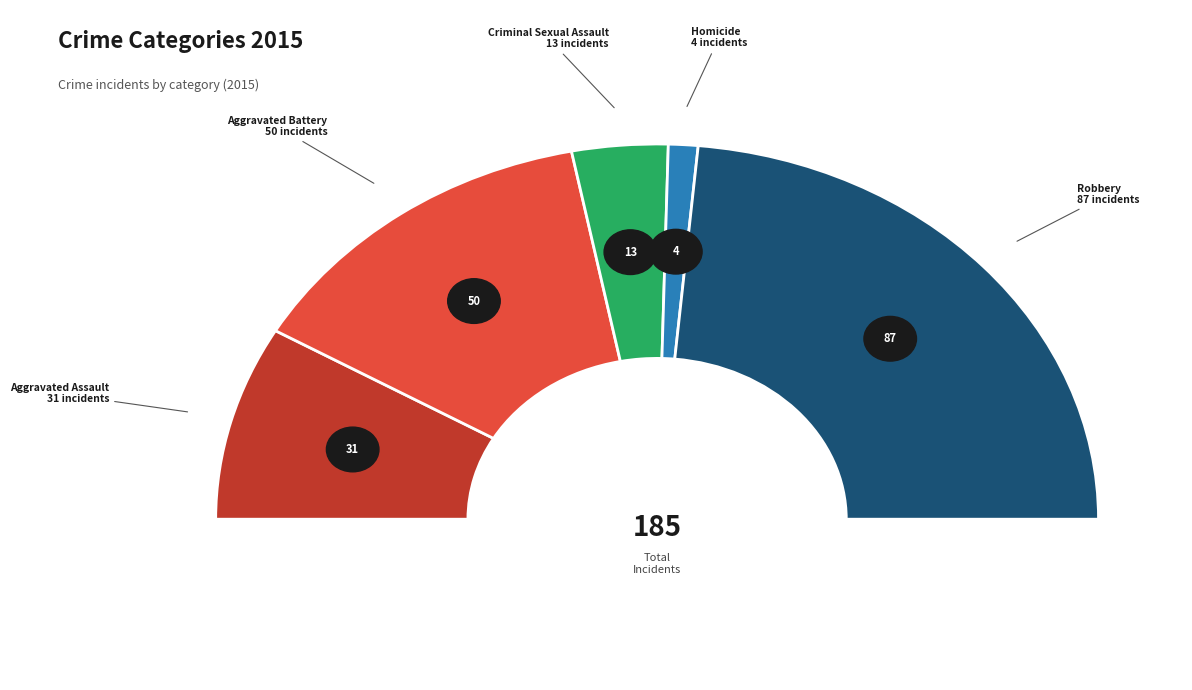

What portion of the pie excludes Aggravated Assault?

83.2%